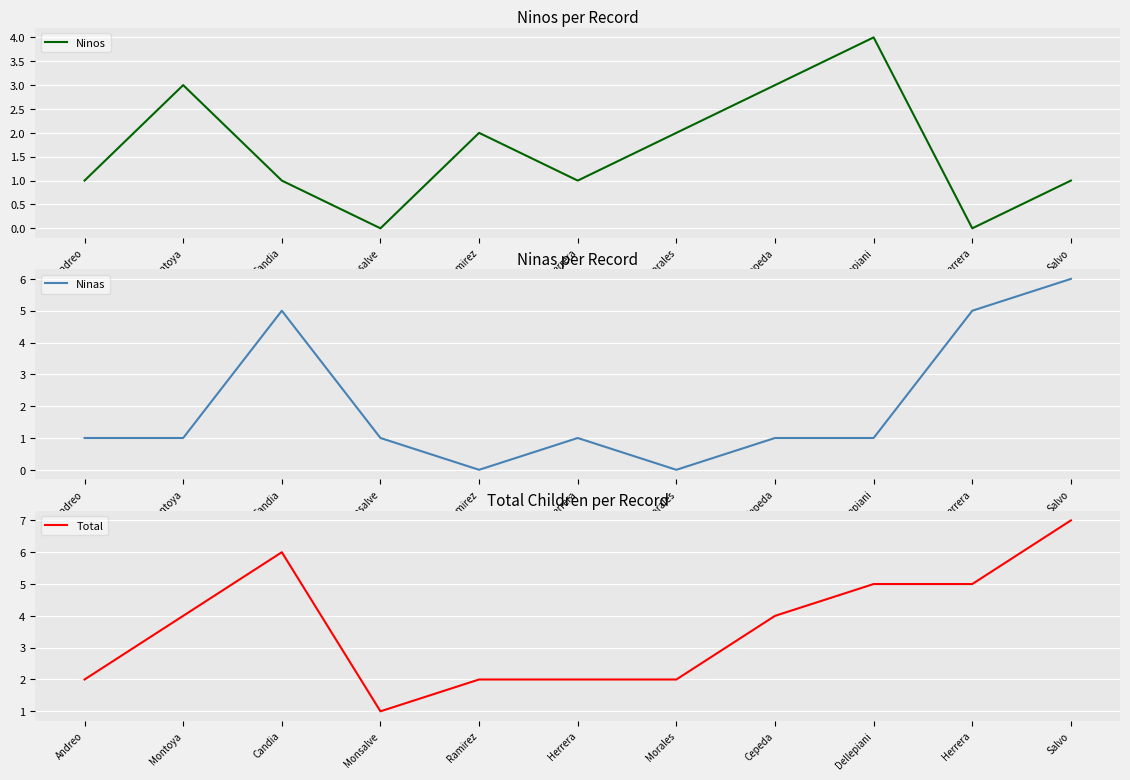

True or false: Total has a value of 1 at Andreo.

False